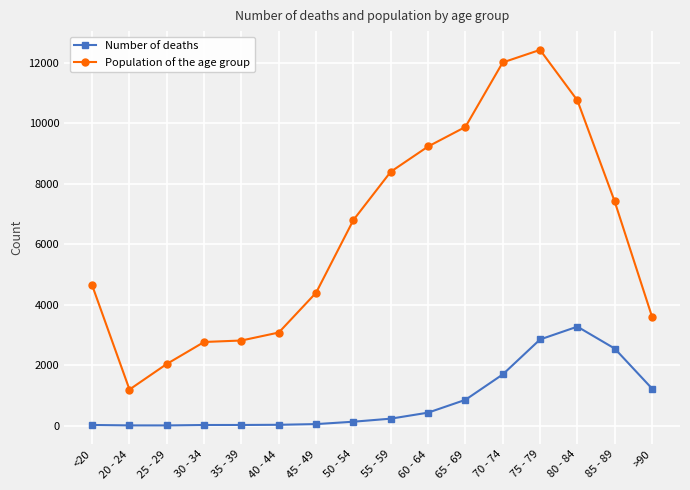

Which series has the largest range (max minus min)?

Population of the age group